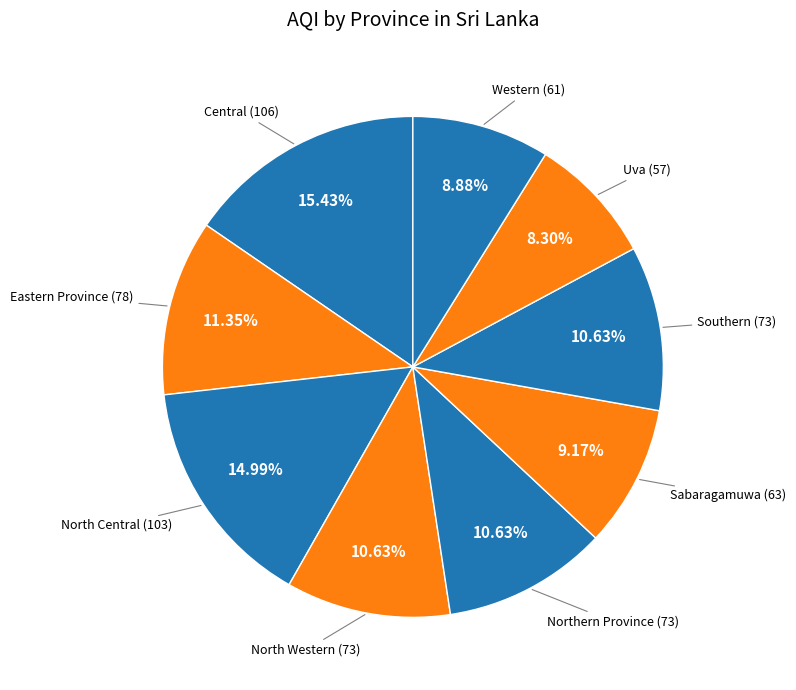

Count the number of slices in the pie.

9